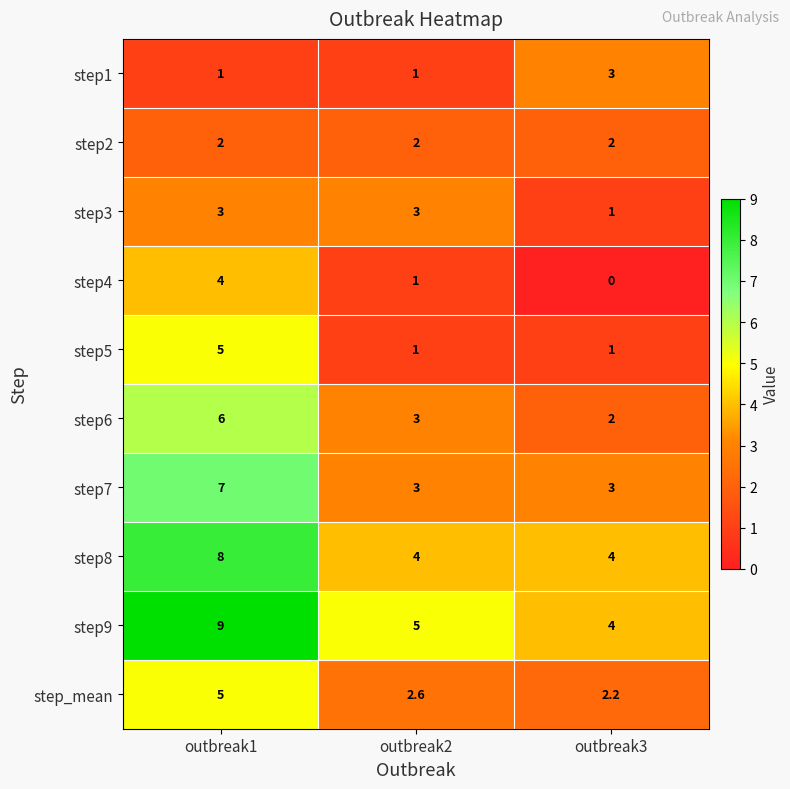

At which category is the sum across all series the highest?

outbreak1